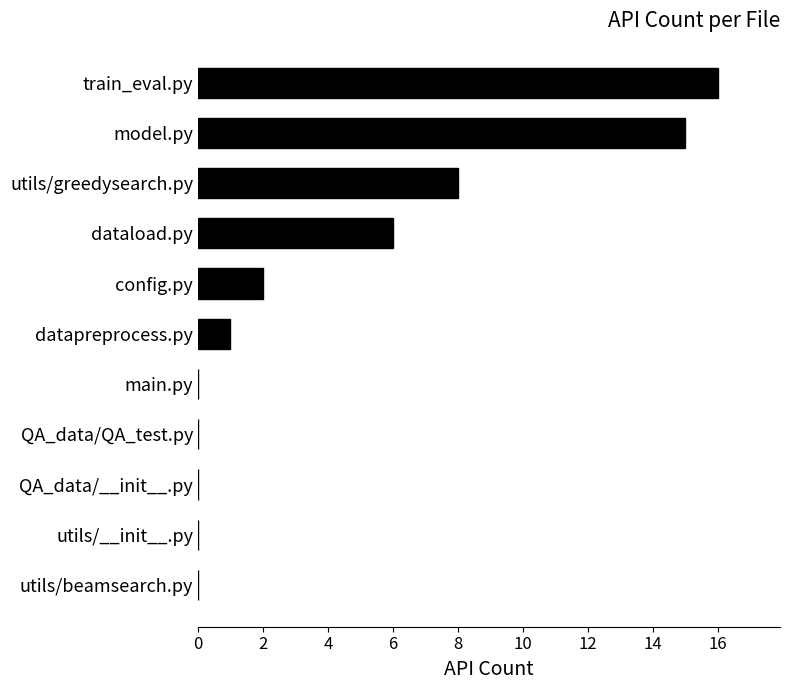

Read the value at train_eval.py, to the nearest 5.

15